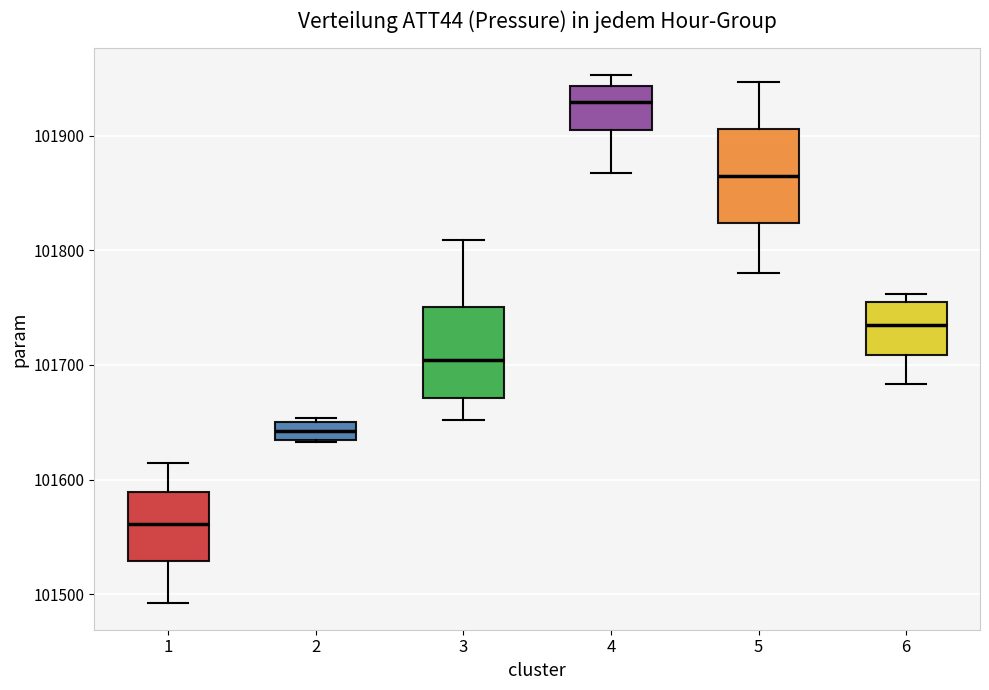

Where is the upper edge of the box at x = 2 on the y-axis? The values are not printed on the chart, so give them approximately, as read against the axis.

101650